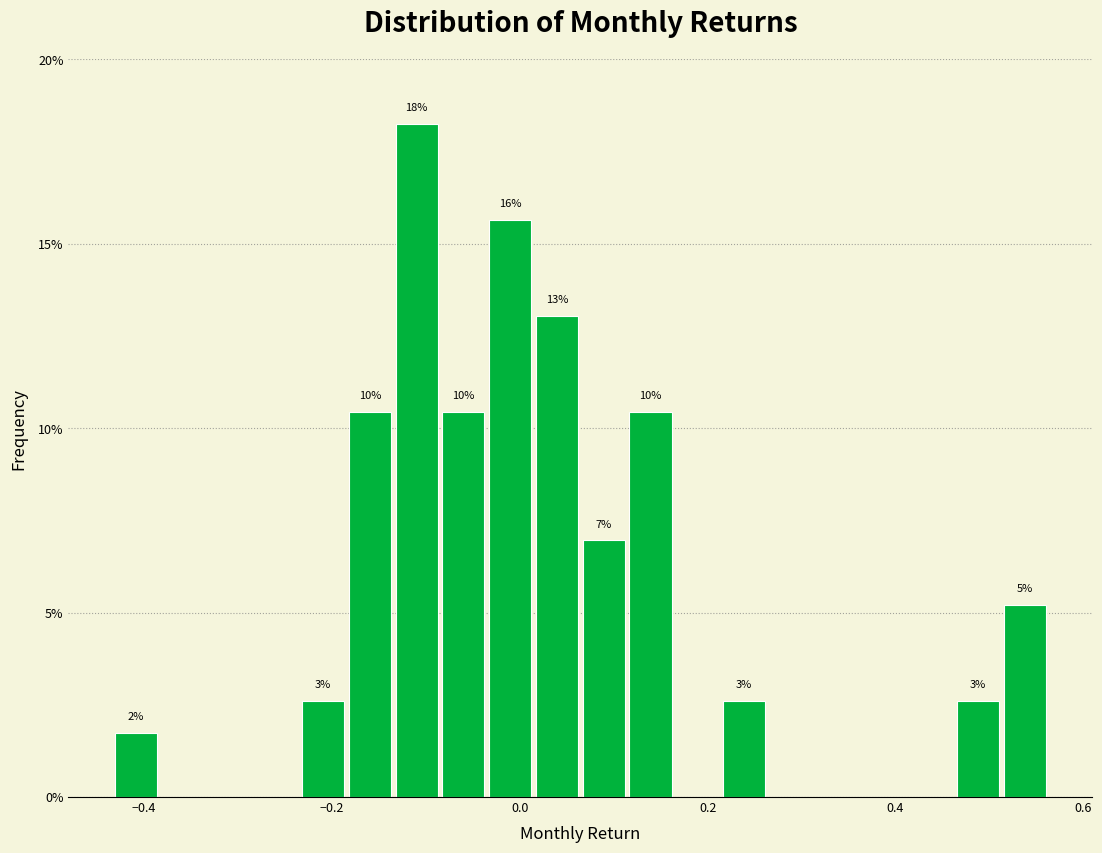

Read against the x-axis, roughly where is the centre of the tallest bar?

-0.10